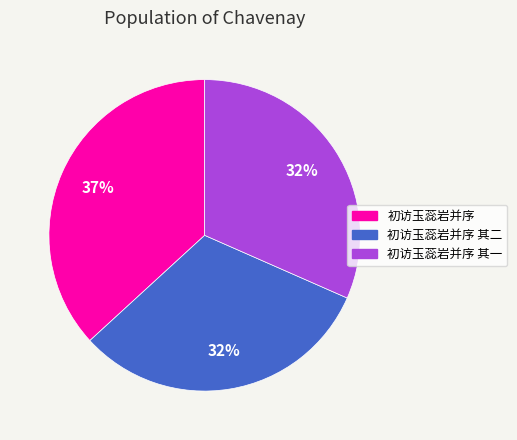

Is there a majority slice in this chart?

No